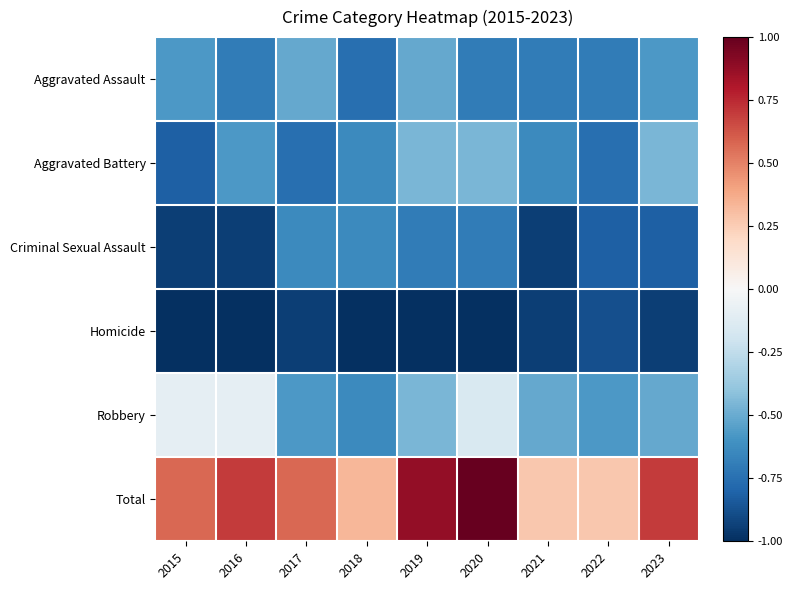

What is the total value across all series at 2022?

-3.5